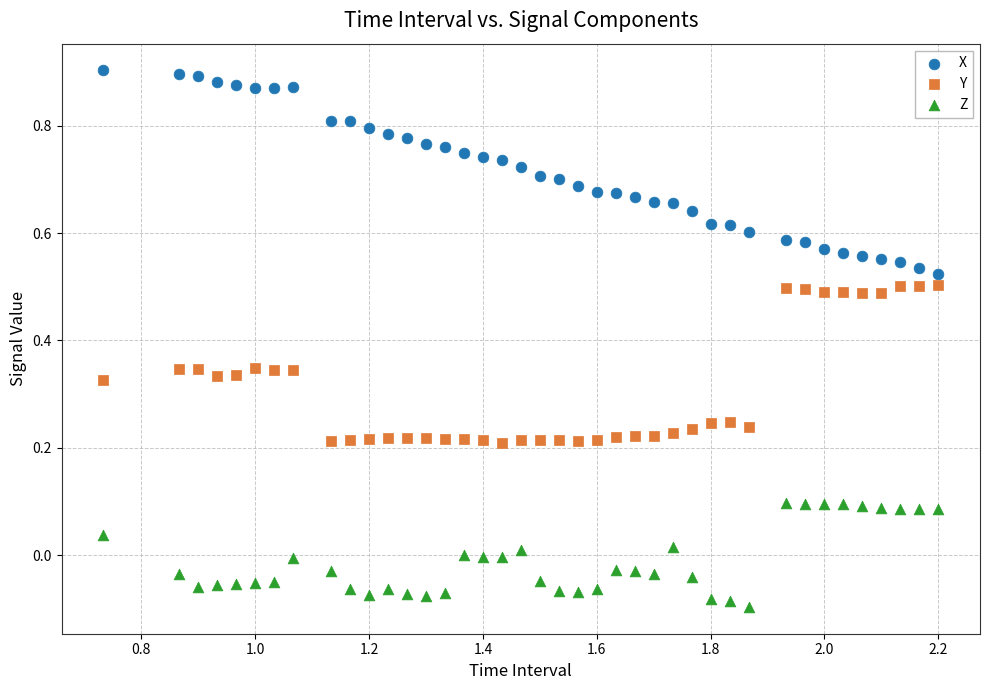

Which series has the widest spread of Y values?

X